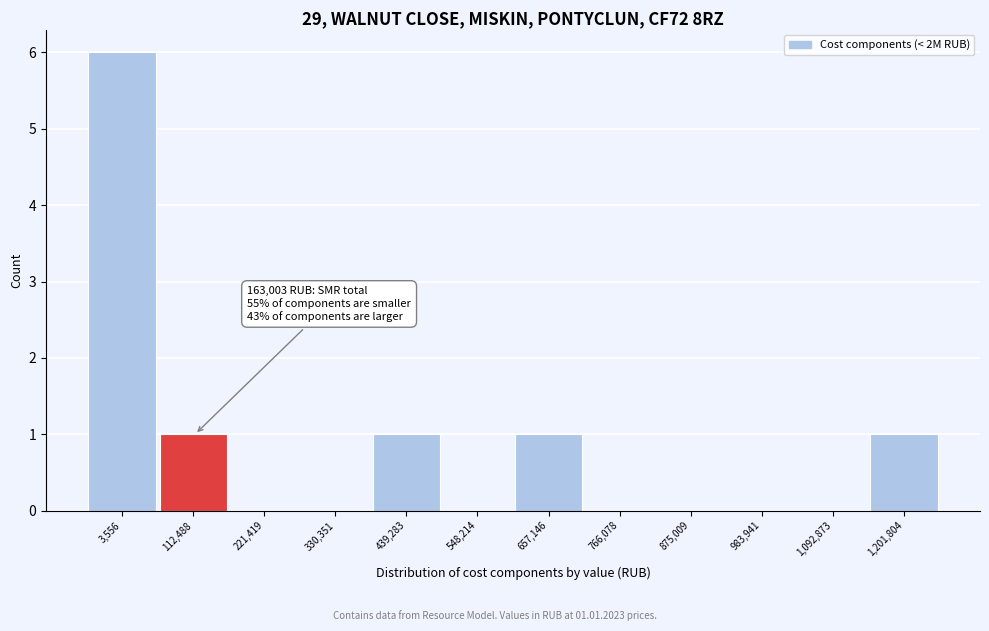

What is the greatest value displayed?

6